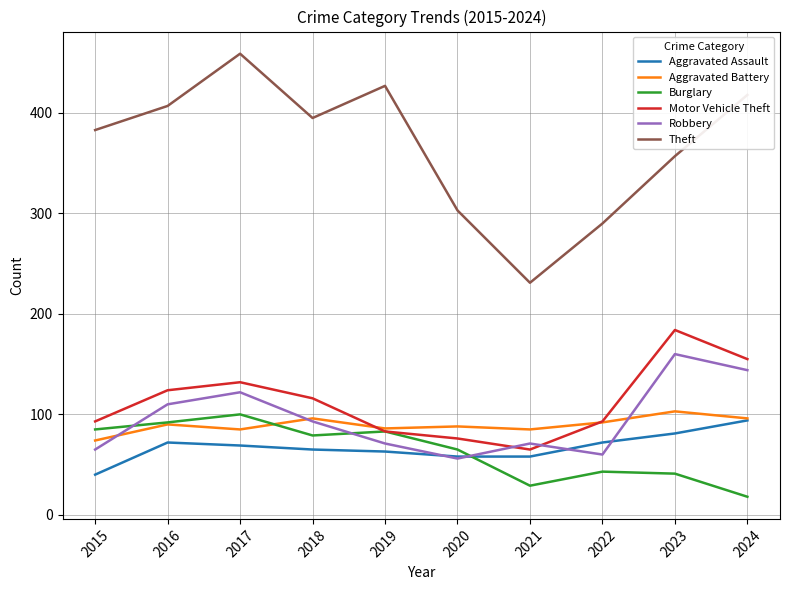

True or false: Aggravated Battery and Theft cross at least once.

False